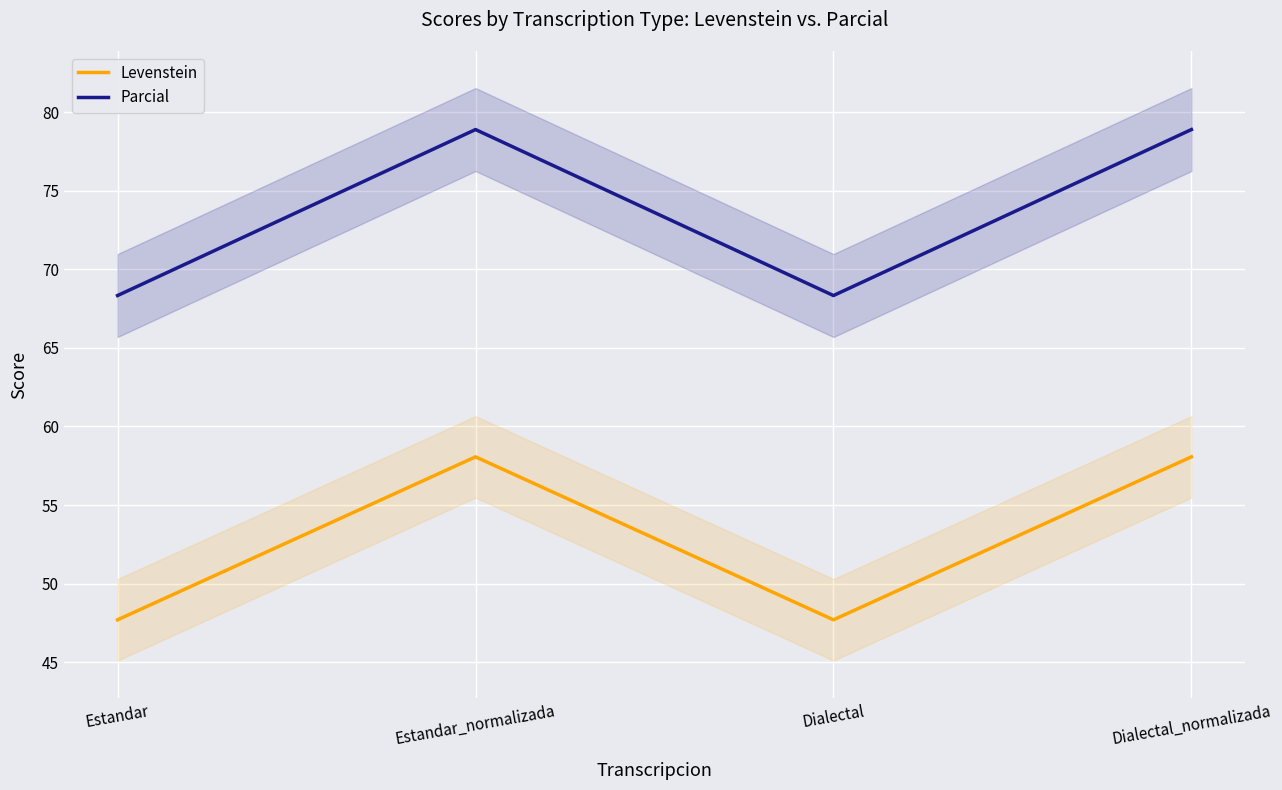

How many lines are shown in the chart?

2